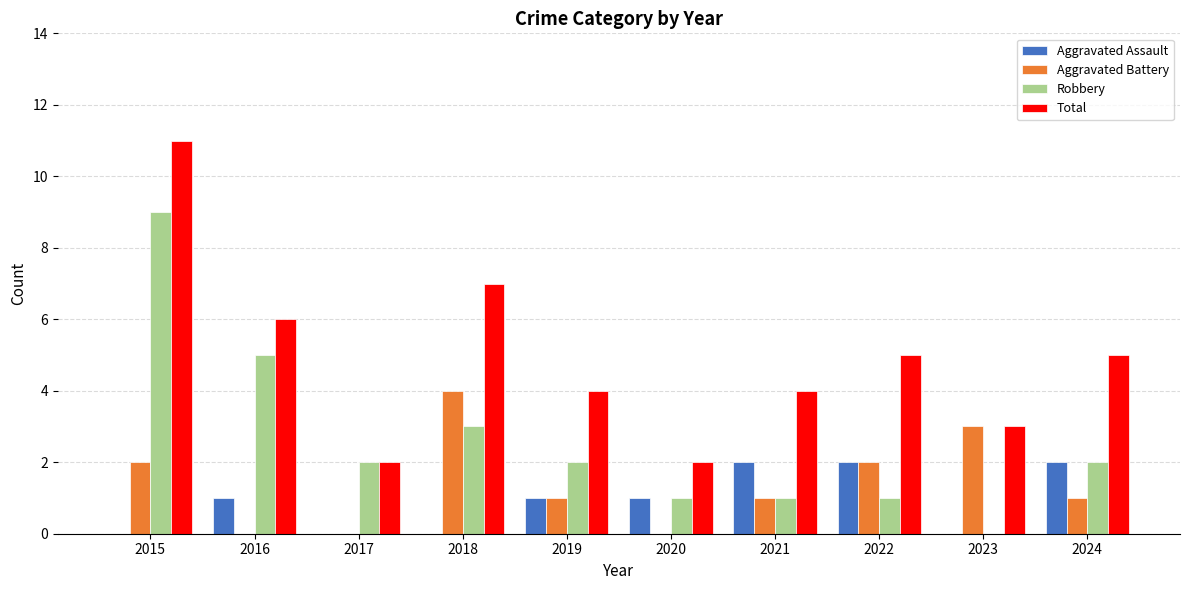

The Total series shows 2 at 2024. True or false?

False